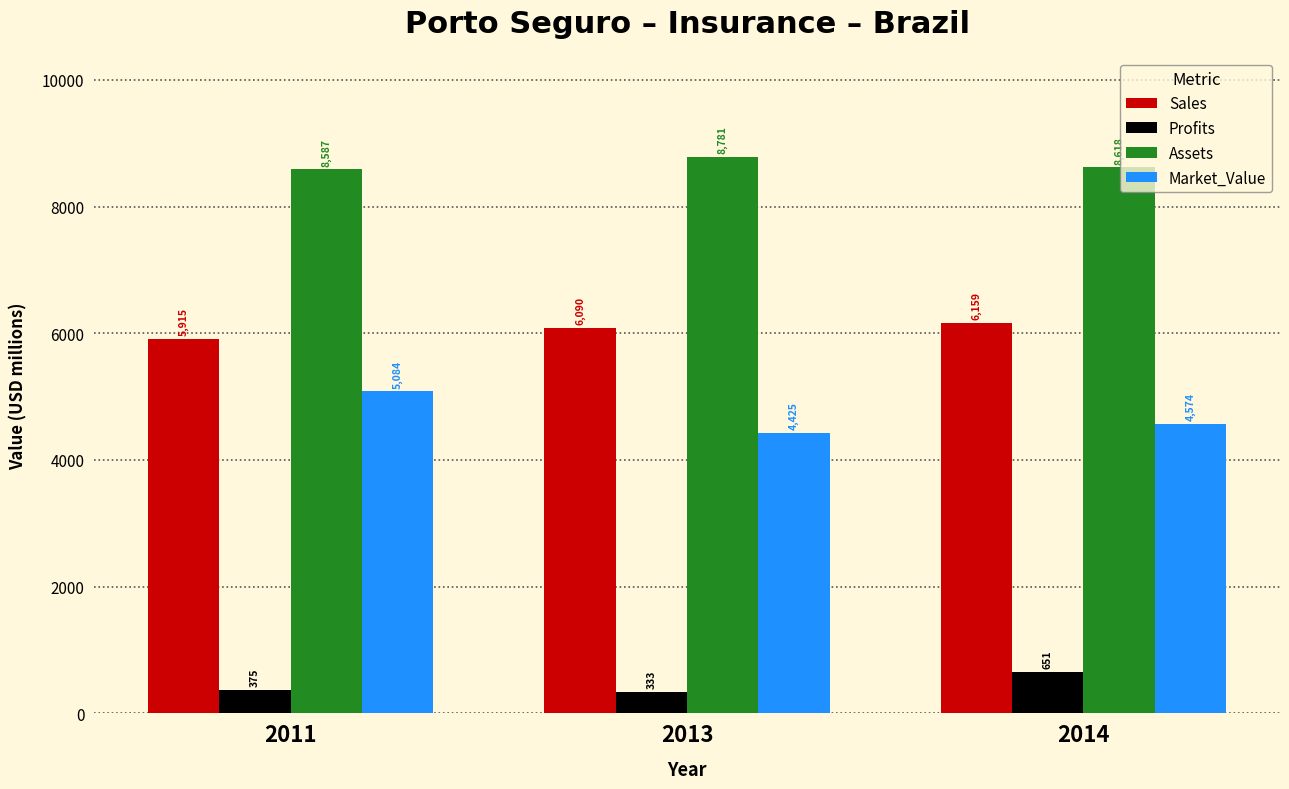

Read the Assets value at 2014.

8618.0